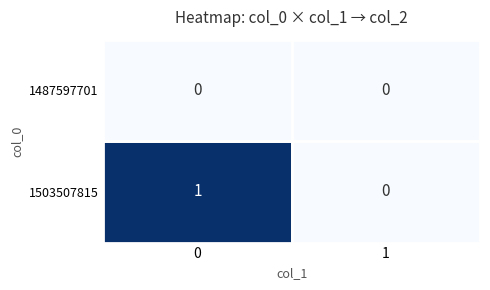

Is the value of 1487597701 at 1 greater than the value of 1503507815 at 0?

No